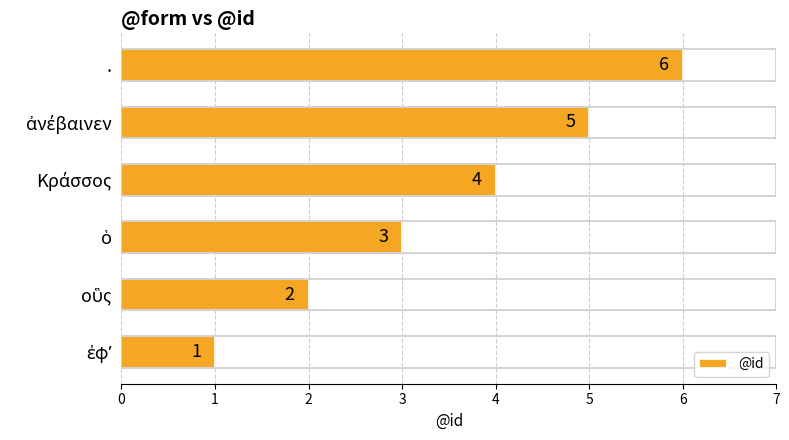

What is the average value?

4